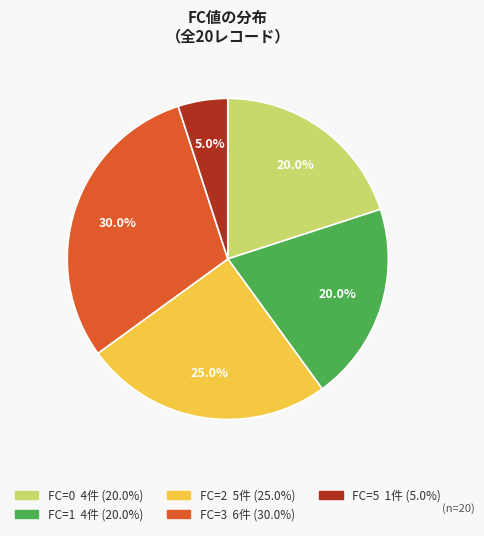

How many slices are in this pie chart?

5